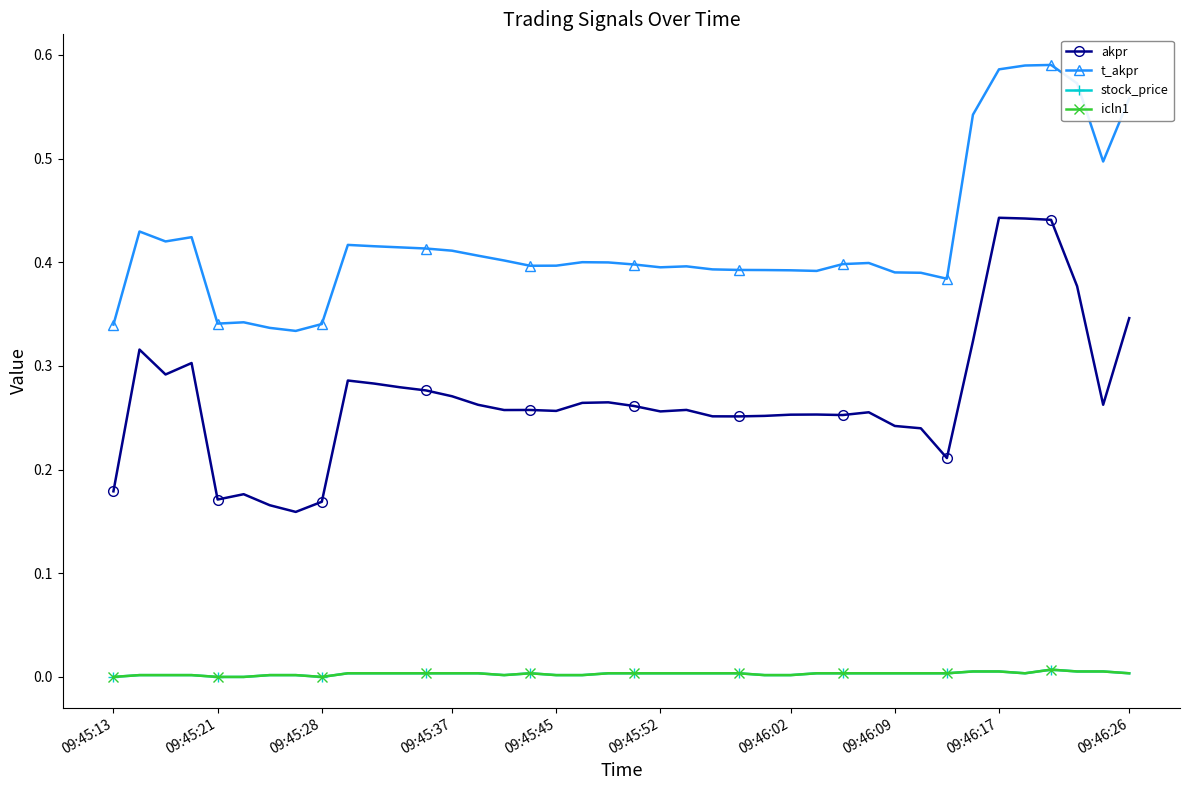

What is the average value of the akpr series?

0.3